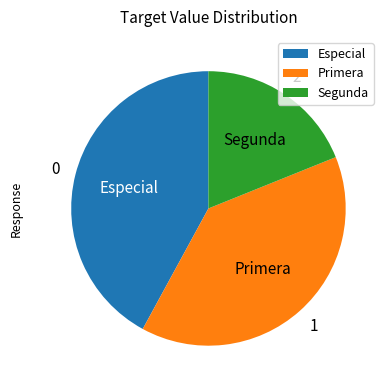

What is the largest slice in the pie chart?

Especial